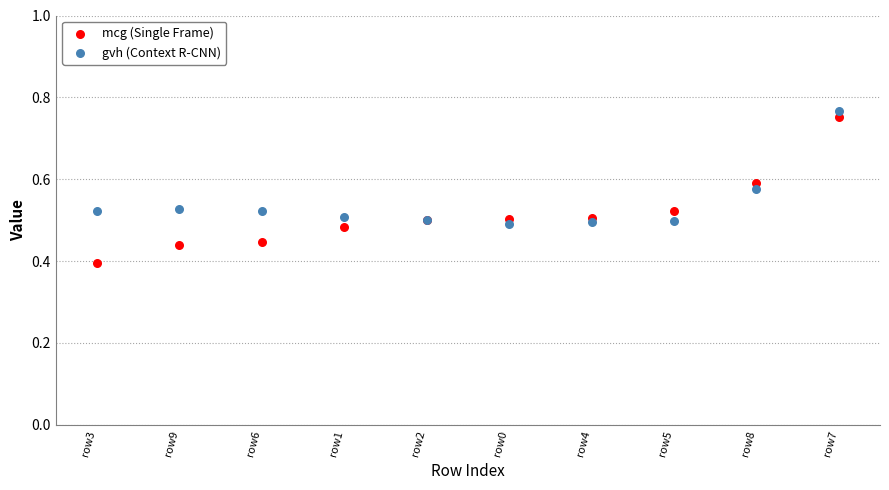

Which series reaches the maximum Y coordinate?

gvh (Context R-CNN)